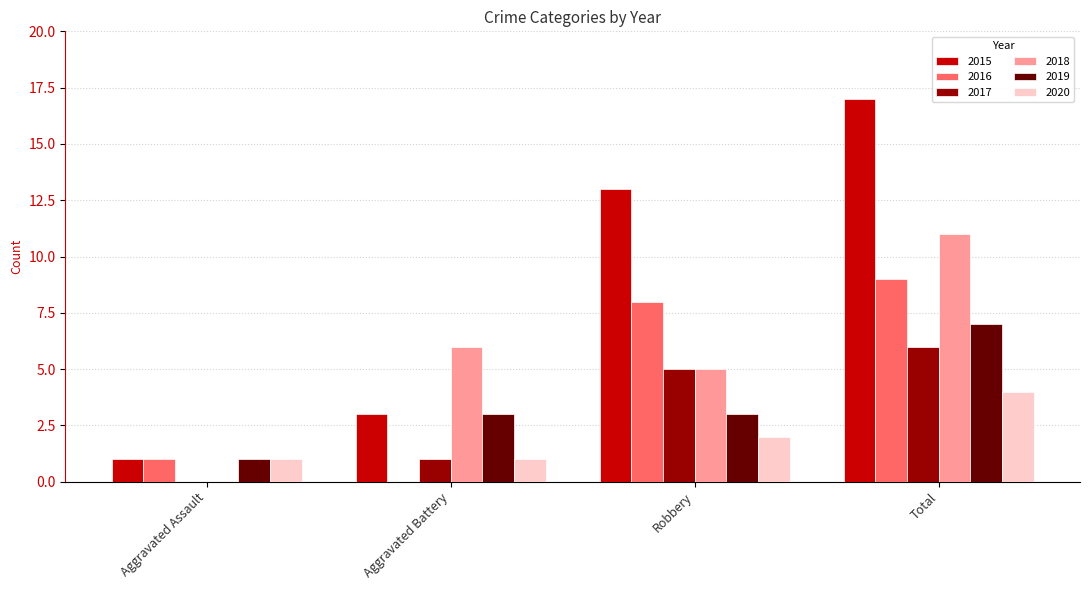

The value of 2016 at Total is 9. True or false?

True